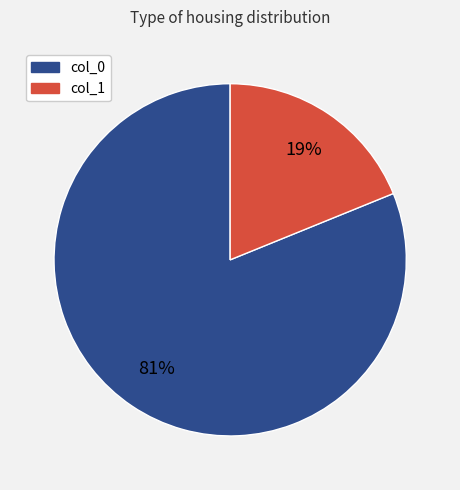

What percentage is the col_0 slice, to the nearest percent?

81%